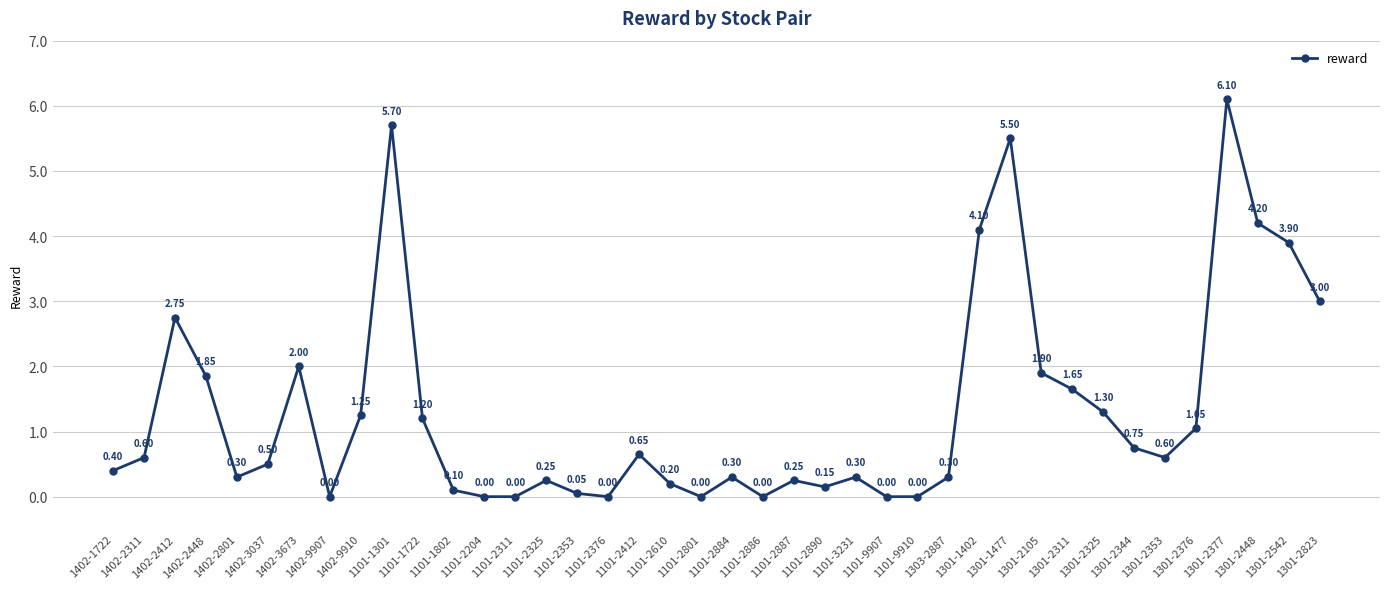

What is the value of the 37th point from the left?

6.1